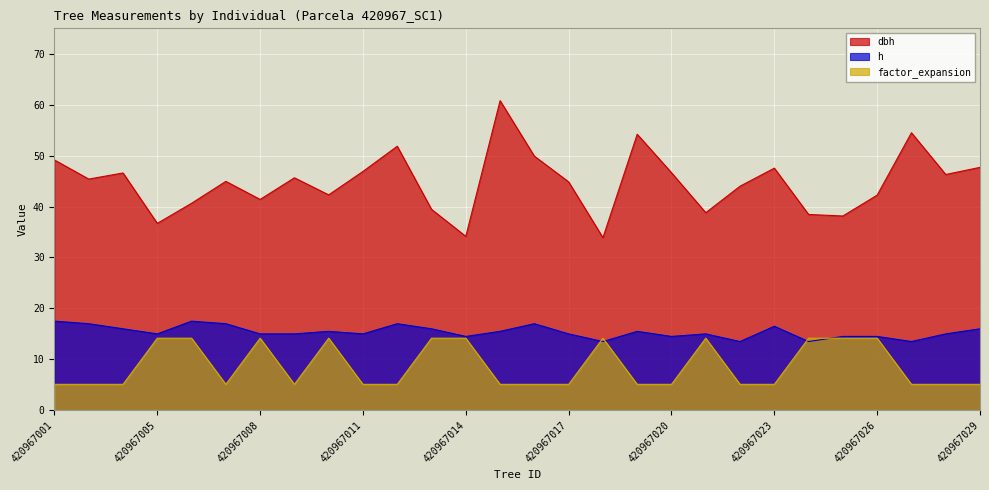

Reading left to right, list all the values displayed in this chart.

dbh: 49.1	45.4	46.6	36.7	40.6	45.0	41.4	45.6	42.3	46.9	51.9	39.5	34.1	60.8	49.9	44.9	33.9	54.2	46.6	38.8	44.0	47.5	38.5	38.1	42.2	54.5	46.3	47.7
h: 17.5	17.0	16.0	15.0	17.5	17.0	15.0	15.0	15.5	15.0	17.0	16.0	14.5	15.5	17.0	15.0	13.5	15.5	14.5	15.0	13.5	16.5	13.5	14.5	14.5	13.5	15.0	16.0
factor_expansion: 5.1	5.1	5.1	14.2	14.2	5.1	14.2	5.1	14.2	5.1	5.1	14.2	14.2	5.1	5.1	5.1	14.2	5.1	5.1	14.2	5.1	5.1	14.2	14.2	14.2	5.1	5.1	5.1